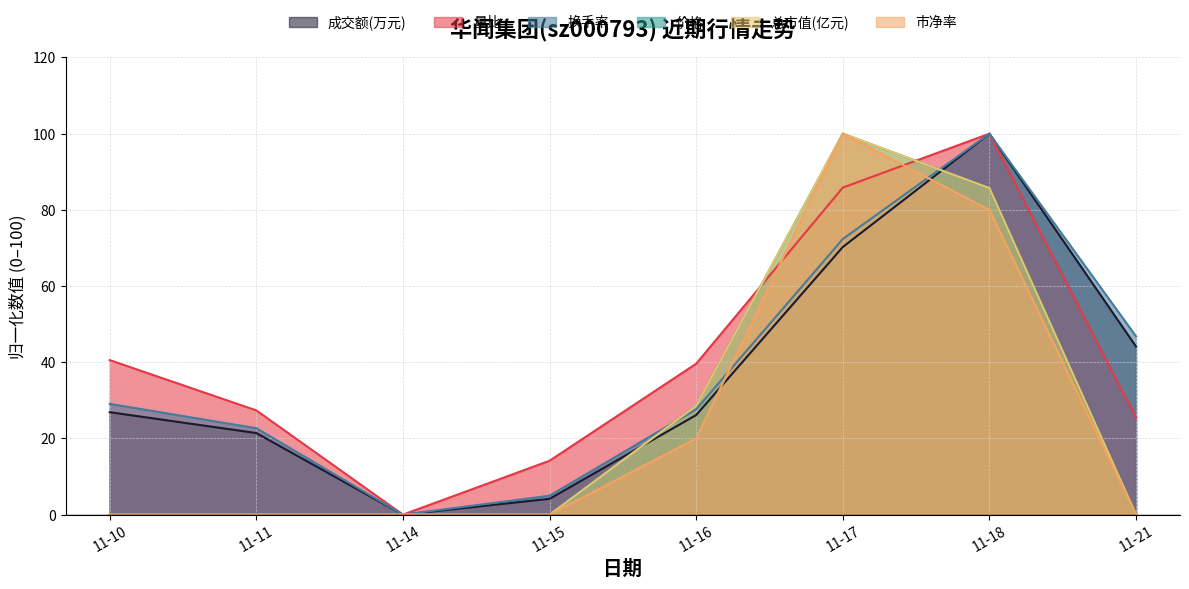

After their last crossing, which series has the higher values: 价格 or 换手率?

换手率